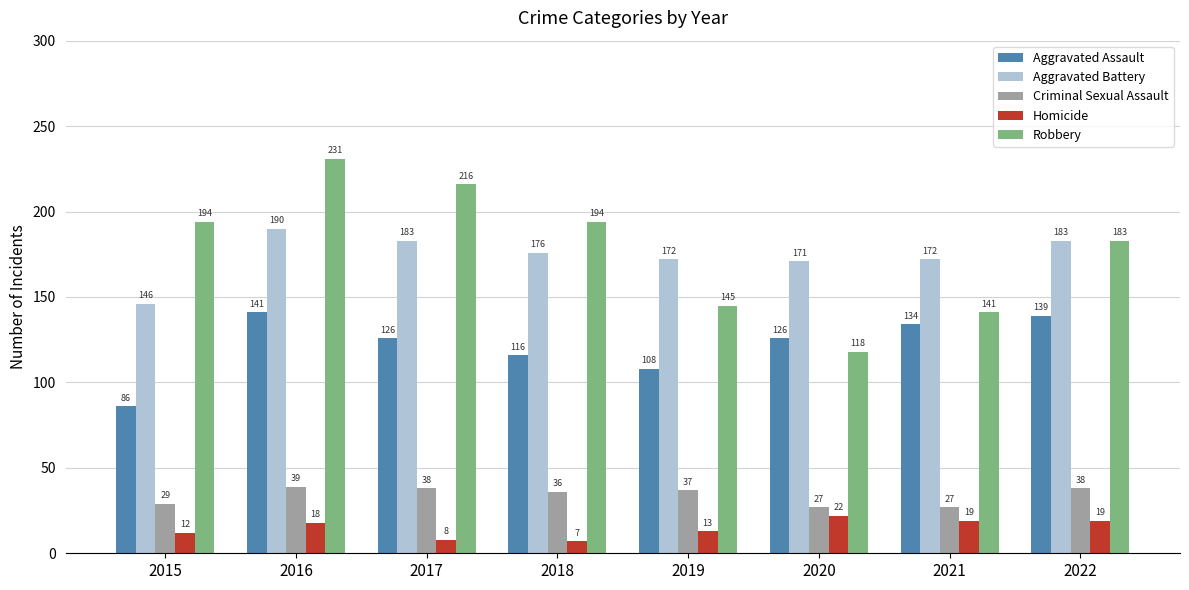

What is the minimum value for Aggravated Battery?

146